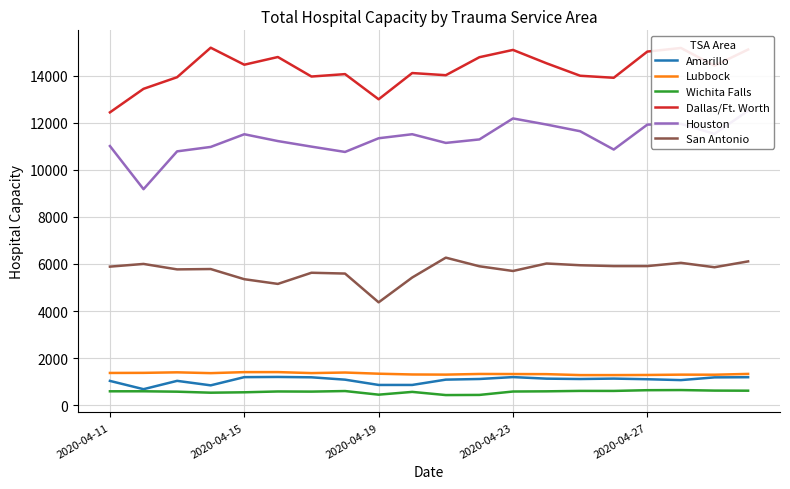

What is the sum of all Amarillo values?

21234